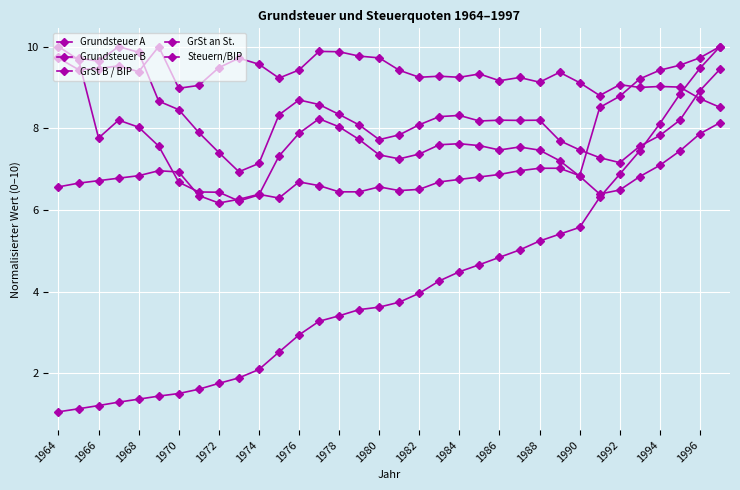

Count the number of categories in the chart.

34